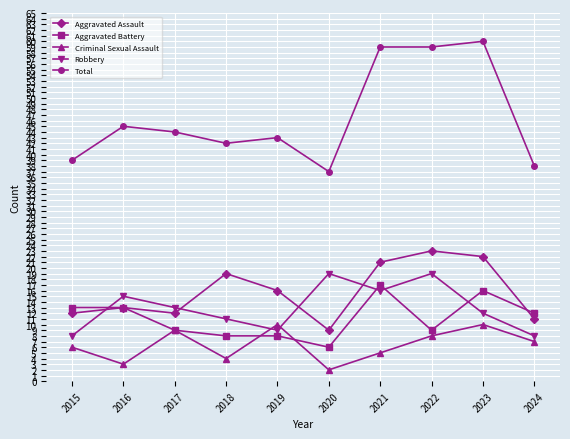

What are all the series names shown in the legend?

Aggravated Assault, Aggravated Battery, Criminal Sexual Assault, Robbery, Total